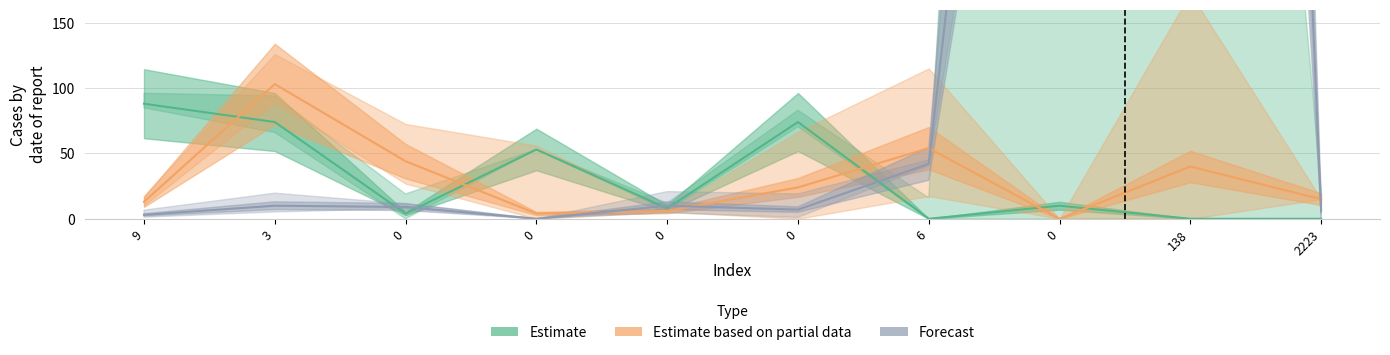

Reading right to left, transcribe all the data shown in this chart.

col_11: 2223=15	138=40	0=0	6=54	0=24	0=6	0=4	0=44	3=103	9=13
col_3: 2223=6	138=2332	0=916	6=42	0=7	0=10	0=0	0=9	3=10	9=3
col_9: 2223=0	138=0	0=10	6=0	0=74	0=8	0=53	0=4	3=74	9=88